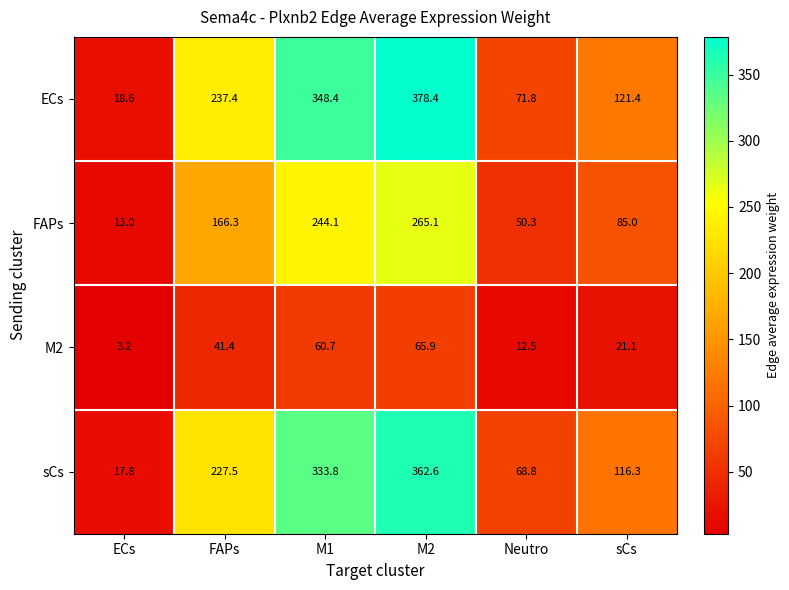

Which category has the lowest value in the M2 series?

ECs